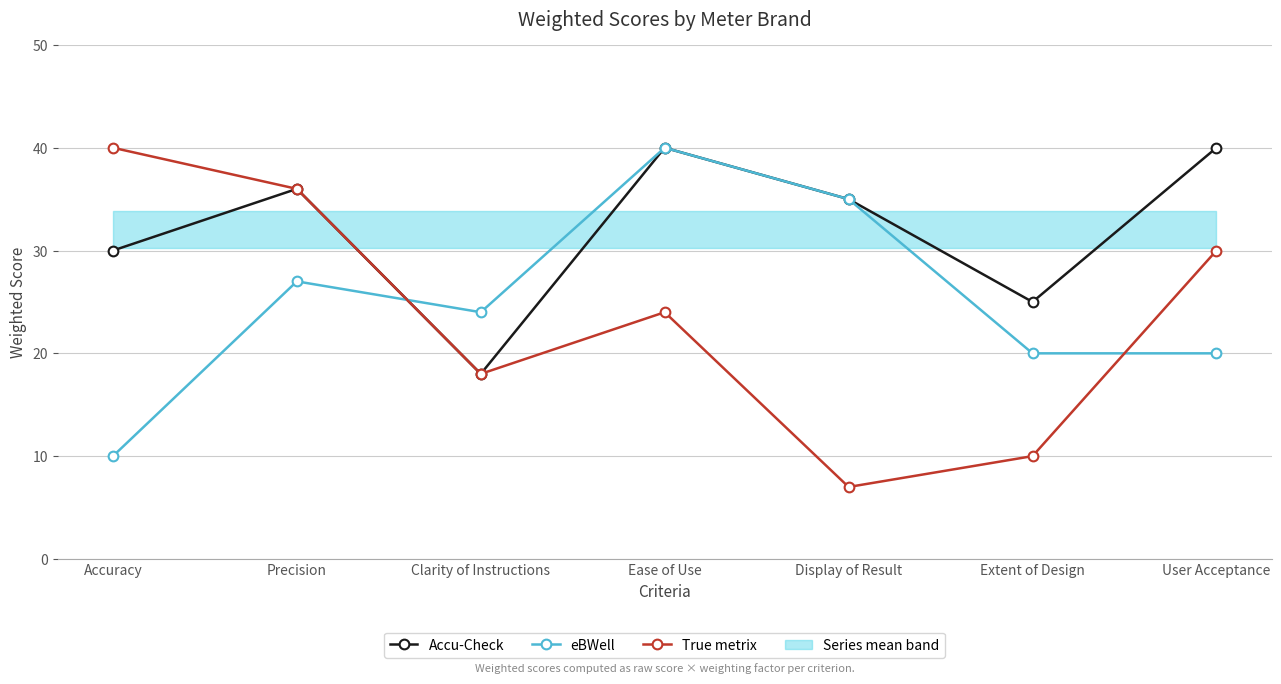

Is this an area chart (filled region under the line)?

No